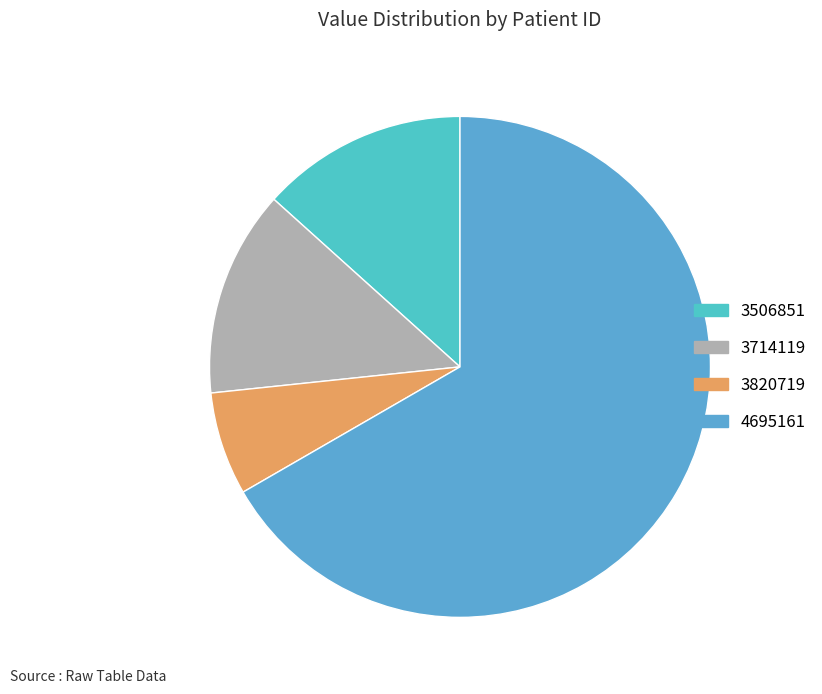

Rank the categories by value from lowest to highest.

3820719, 3506851, 3714119, 4695161